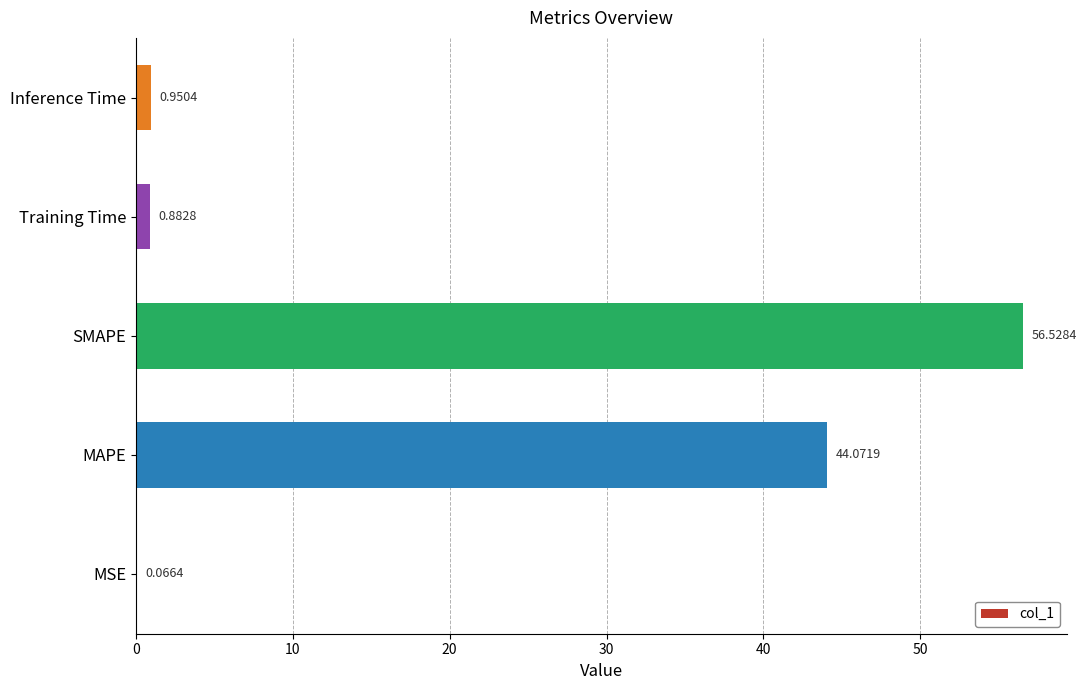

Where is the data nearest to the value 28?

MAPE